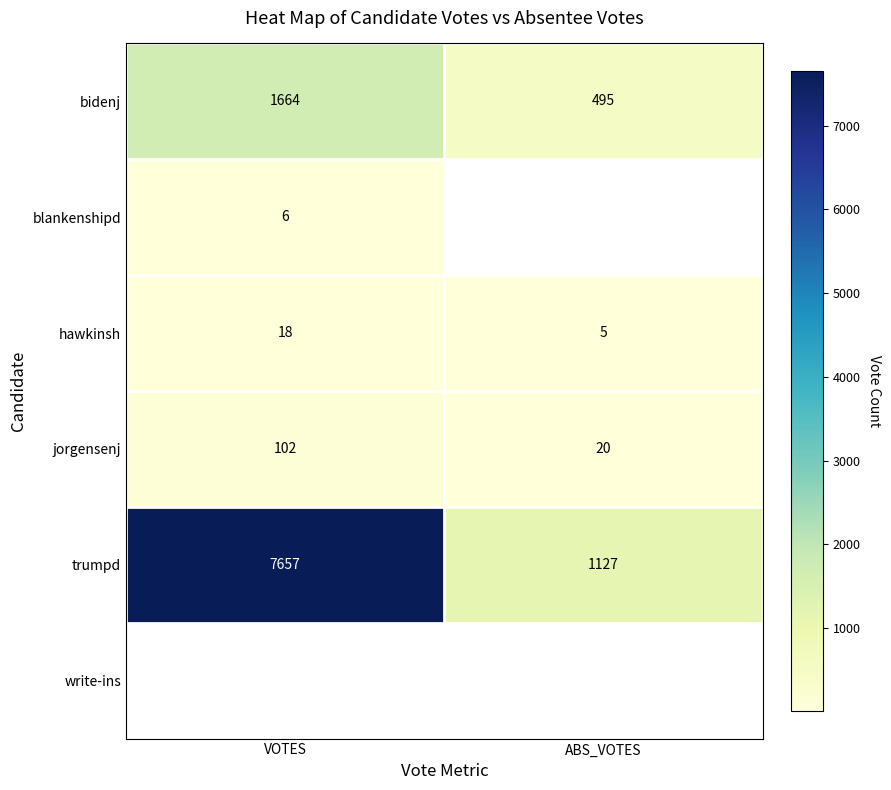

What is the sum of the bidenj values at VOTES and ABS_VOTES?

2159